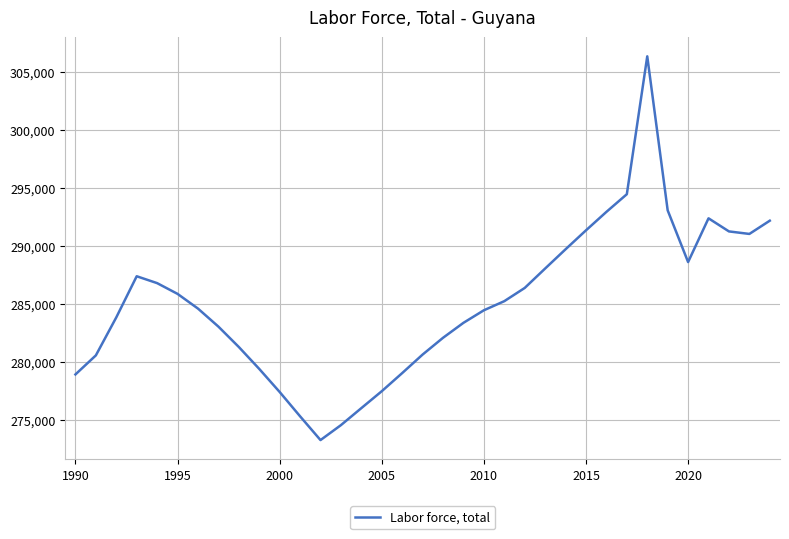

What is the difference between the maximum and minimum values?

33052